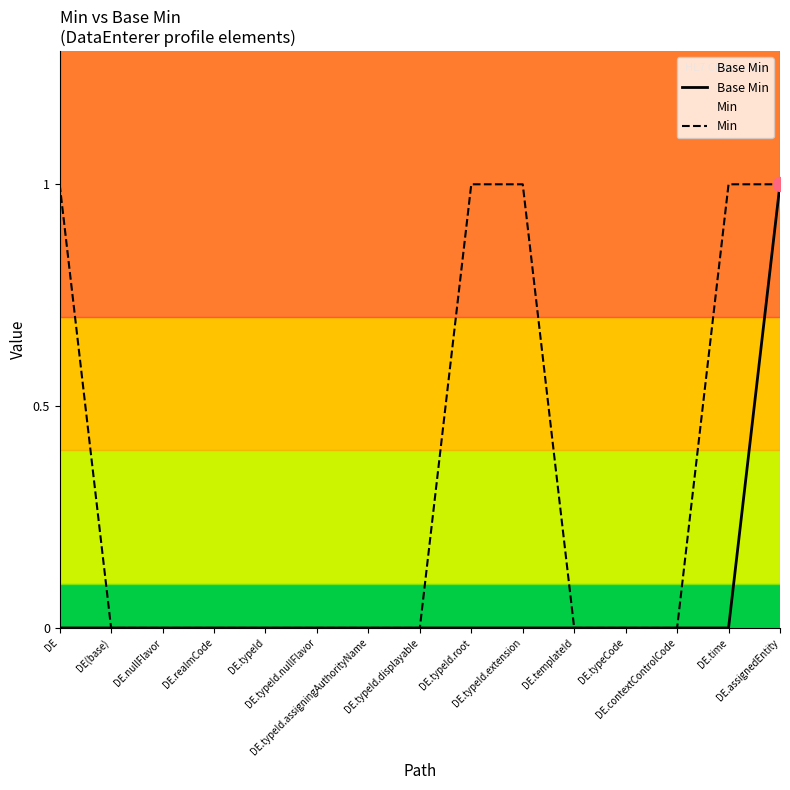

Is it true that Base Min equals 0 at DE(base)?

True